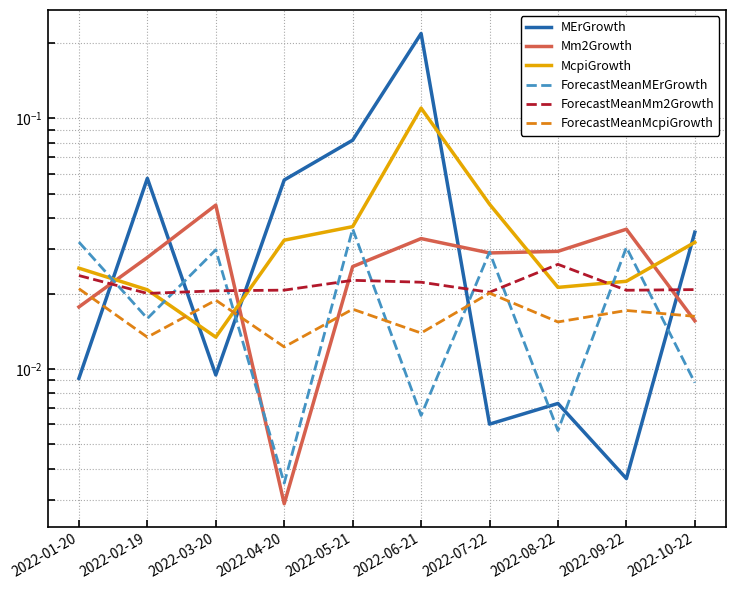

How many interior local valleys does the ForecastMeanMcpiGrowth series have?

4